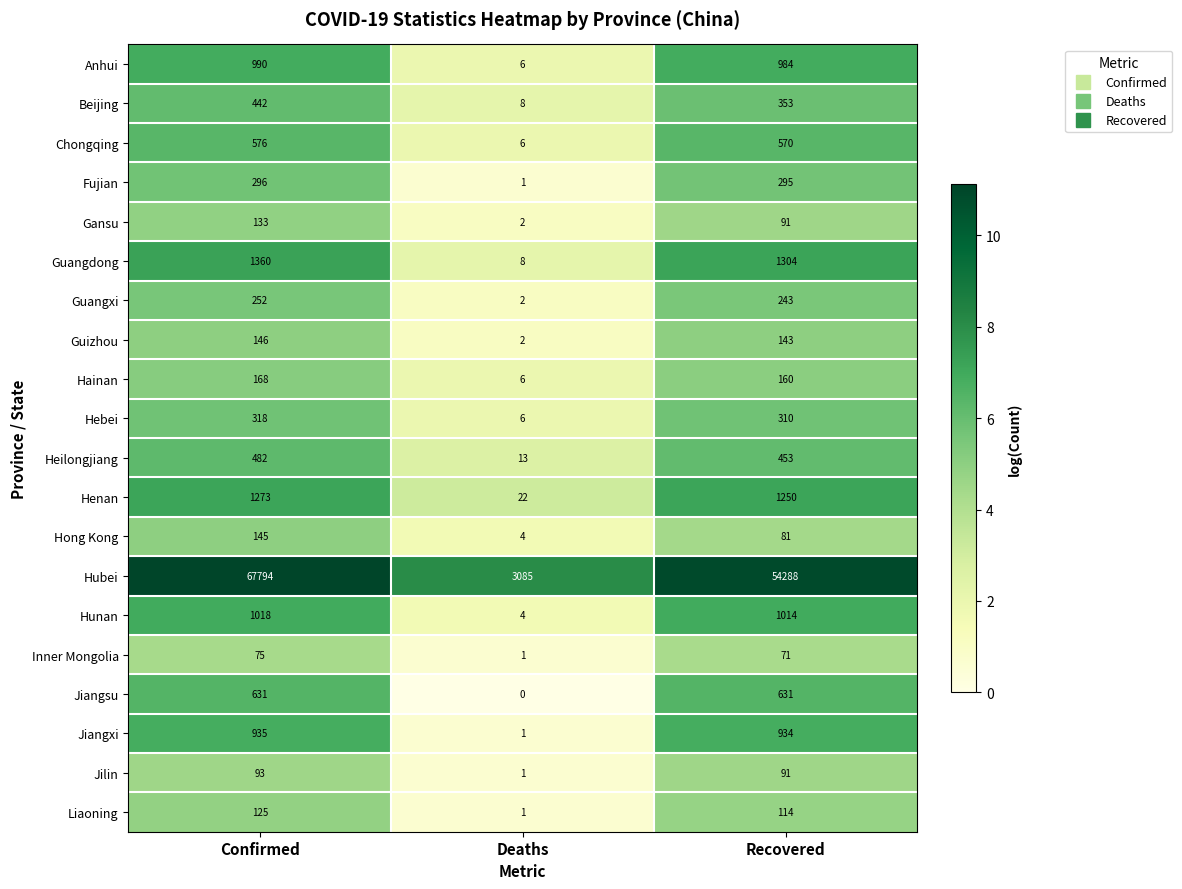

Which series changed the most between Deaths and Recovered?

Hubei